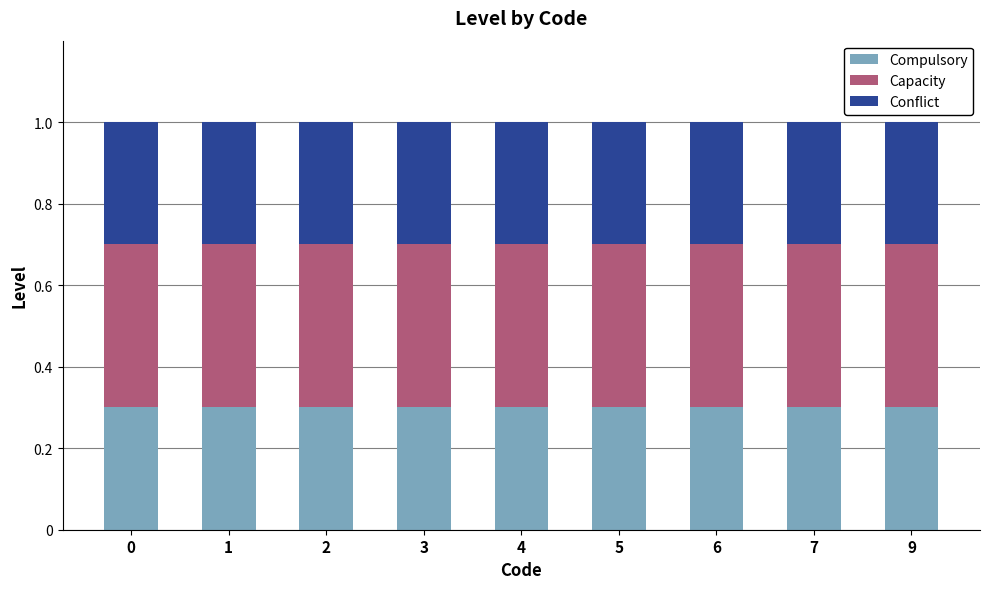

What is the total value across all series at 7?

1.0